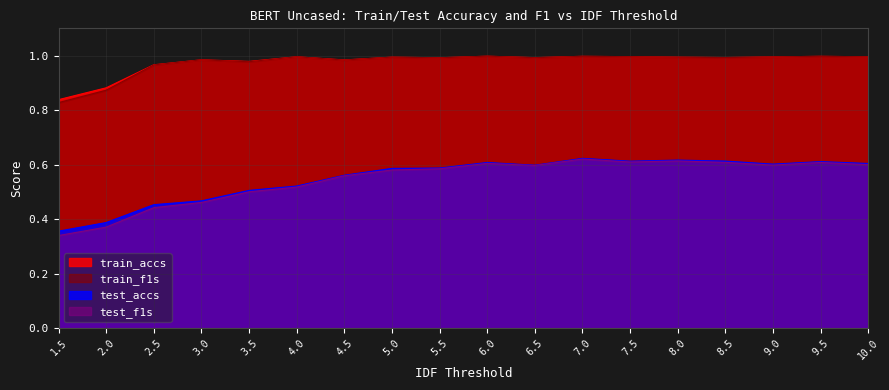

True or false: train_f1s has a value of 0.5 at 5.0.

False